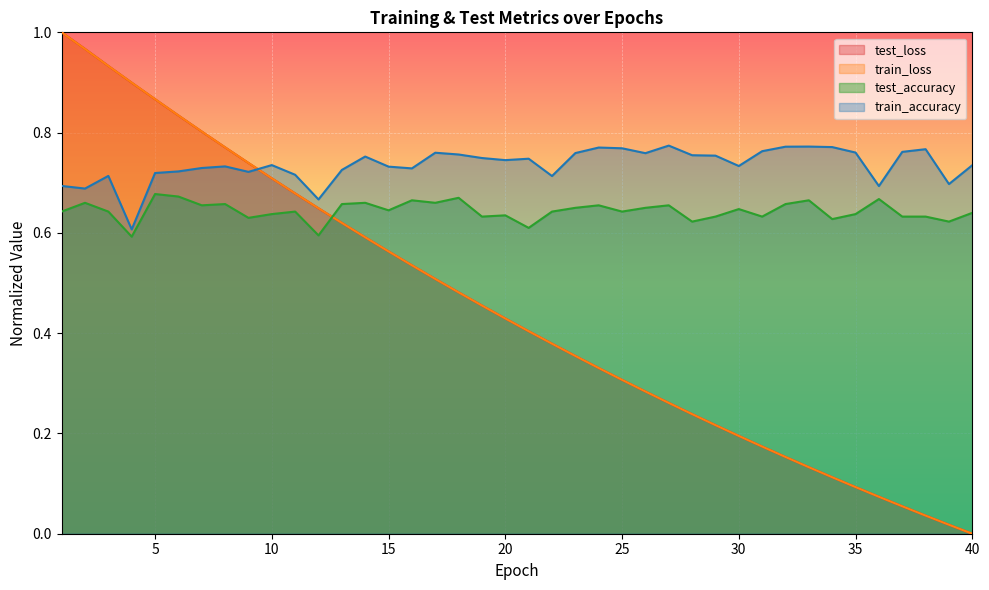

How many data points does each series have?

40